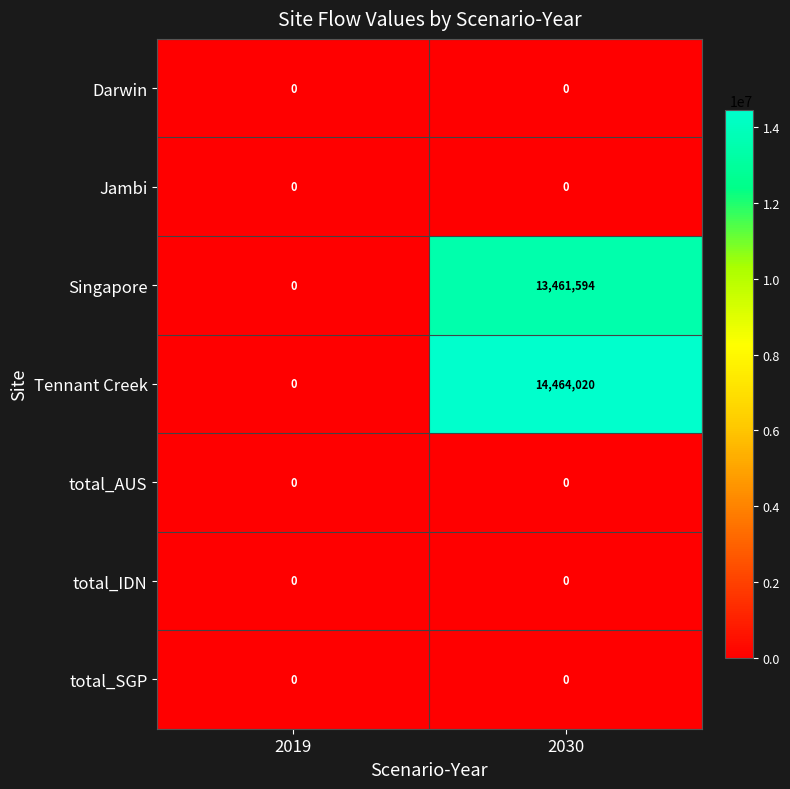

Which series has the largest total across all categories?

Tennant Creek